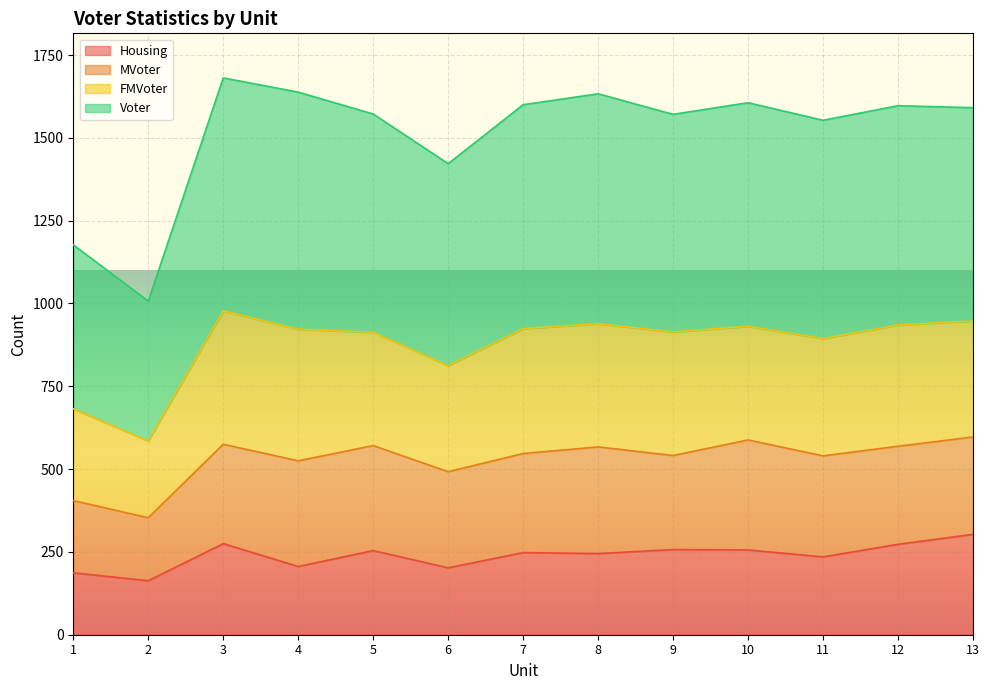

The Voter series shows 1572 at 5. True or false?

True